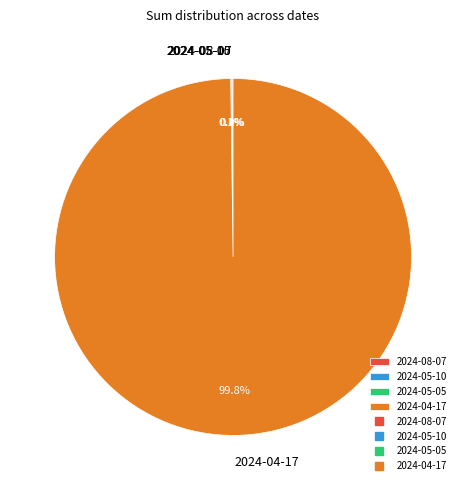

To the nearest percent, what is the difference between the largest and smallest slice percentages?

100%